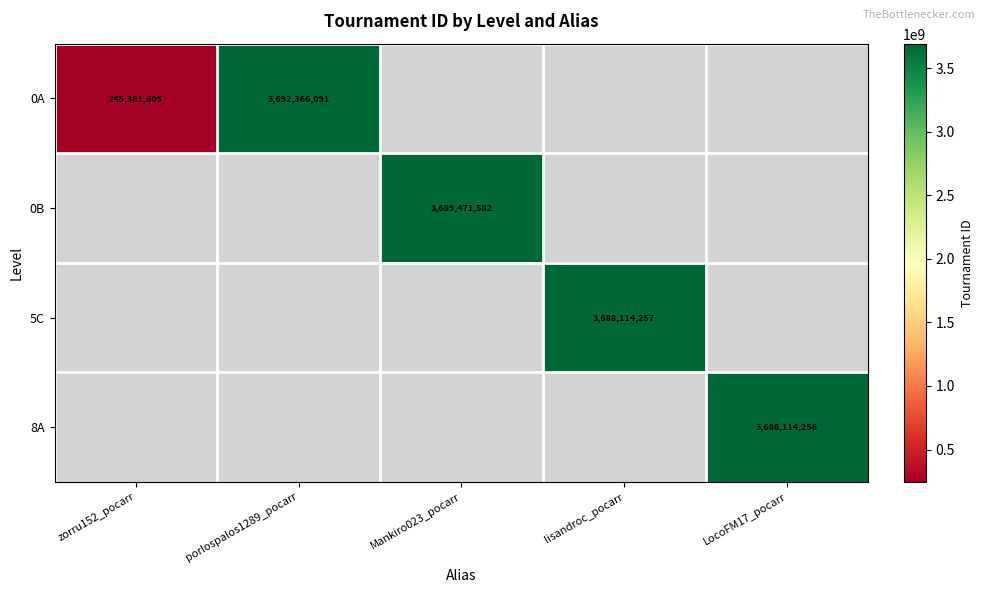

How many distinct data groups are displayed?

4